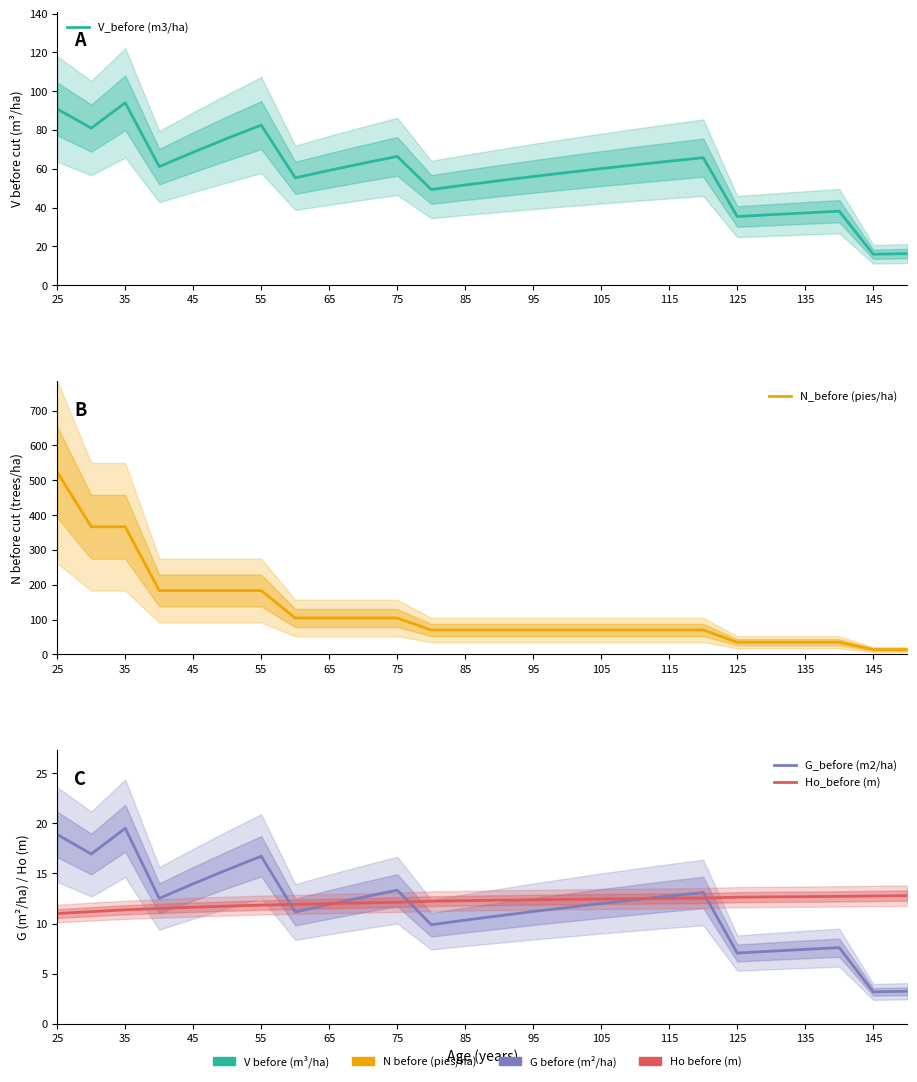

What are all the series names shown in the legend?

V_before (m3/ha), N_before (pies/ha), G_before (m2/ha), Ho_before (m)